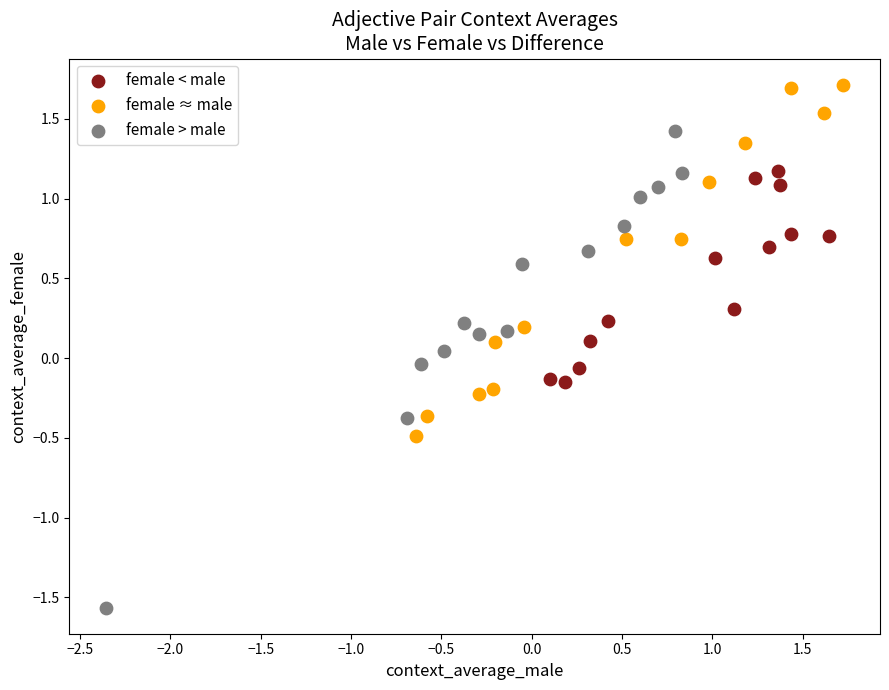

Which series contains the highest Y value?

female ≈ male